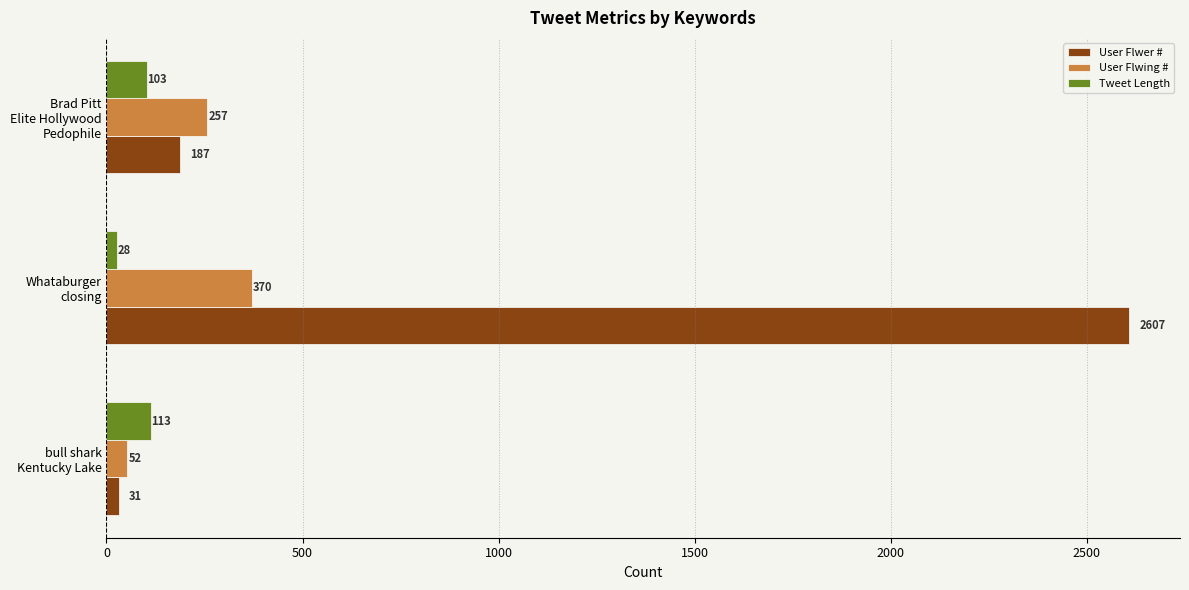

Which series has the largest range (max minus min)?

User Flwer #